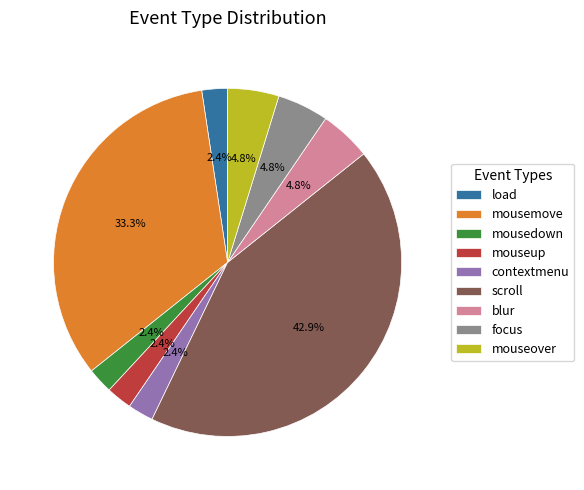

To the nearest percent, what portion does load represent?

2%